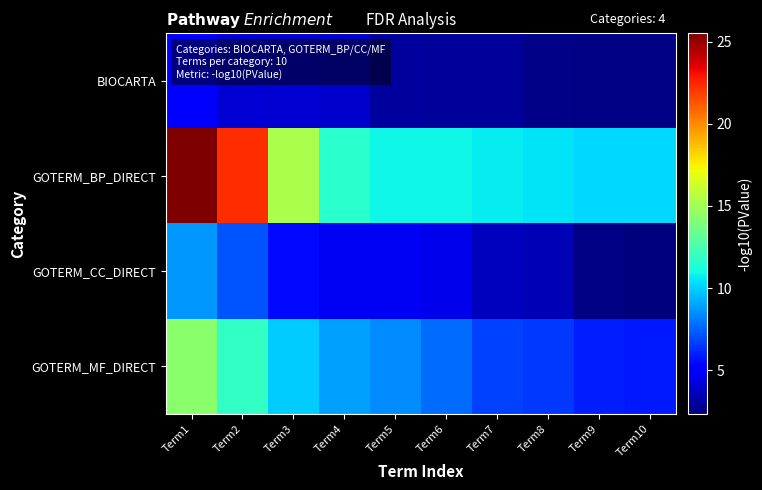

Which series has the largest total across all categories?

GOTERM_BP_DIRECT